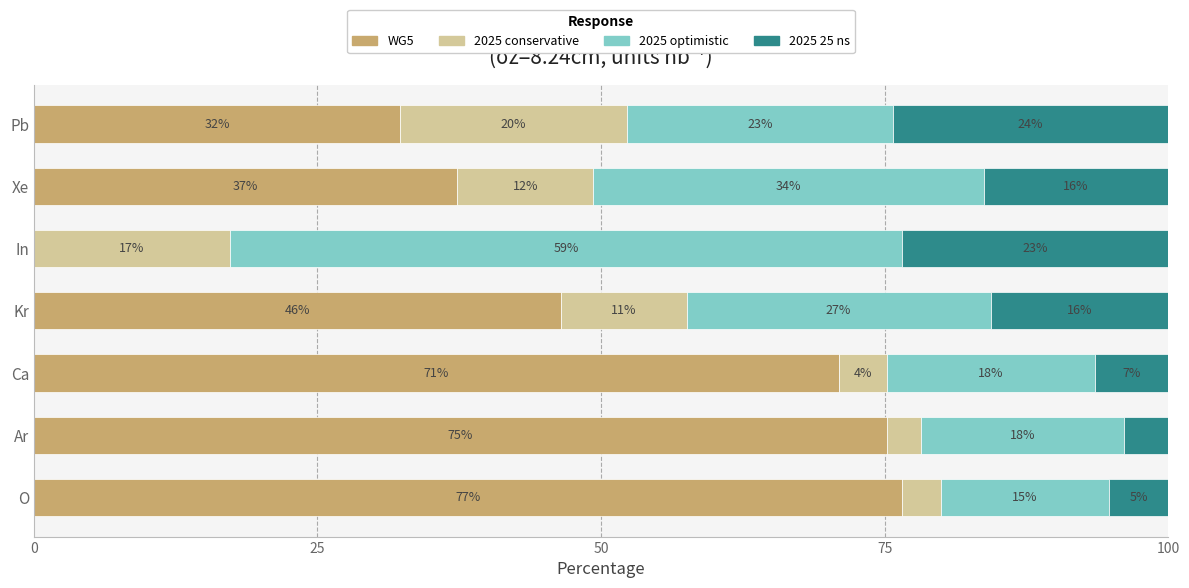

What are all the series names shown in the legend?

WG5, 2025 conservative, 2025 optimistic, 2025 25 ns